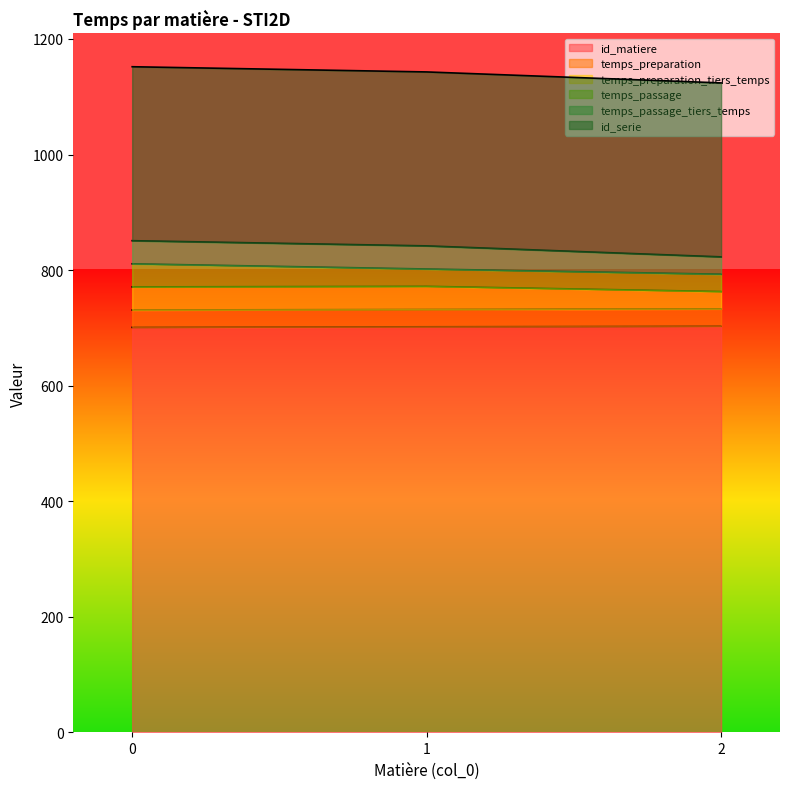

What is the sum of all id_matiere values?

2106